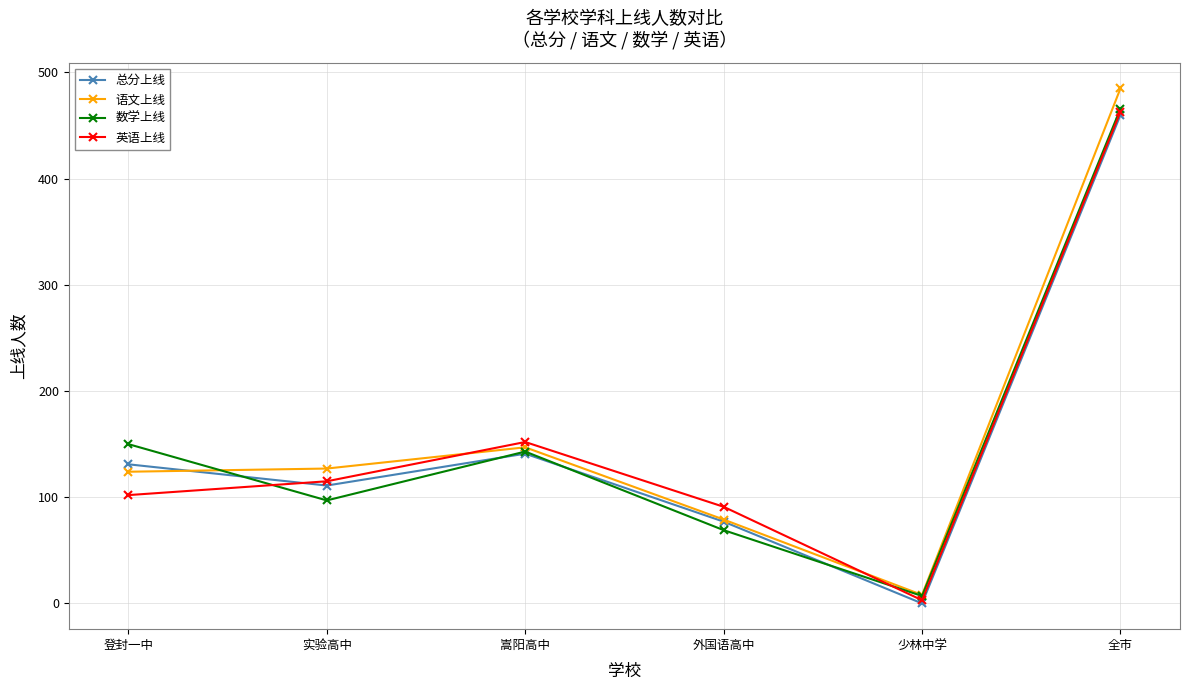

What is the average value of the 数学上线 series?

155